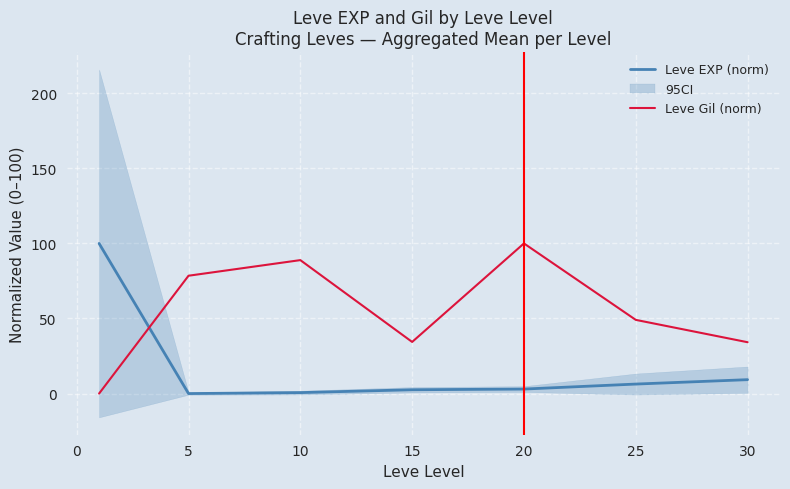

After their last crossing, which series has the higher values: Leve Gil (norm) or Leve EXP (norm)?

Leve Gil (norm)